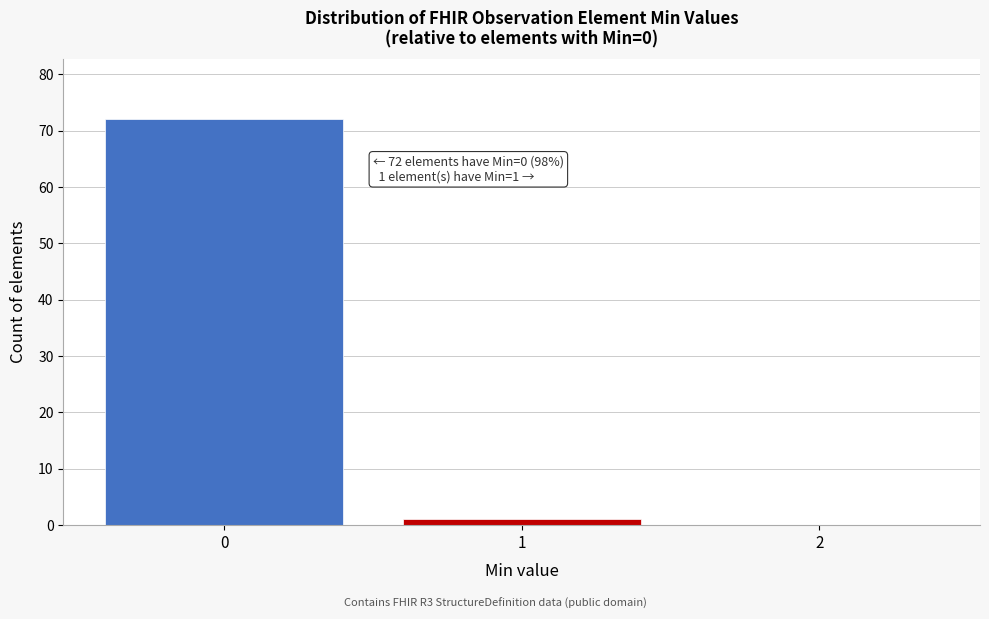

Which range on the x-axis has the tallest bar?

-0.5 to 0.5